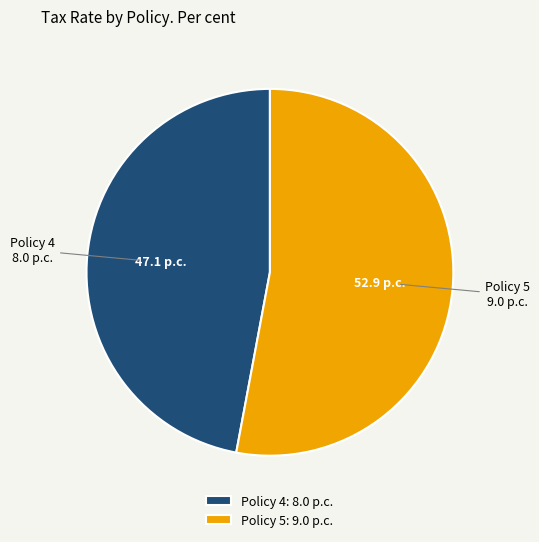

Which slice is the smallest?

Policy 4